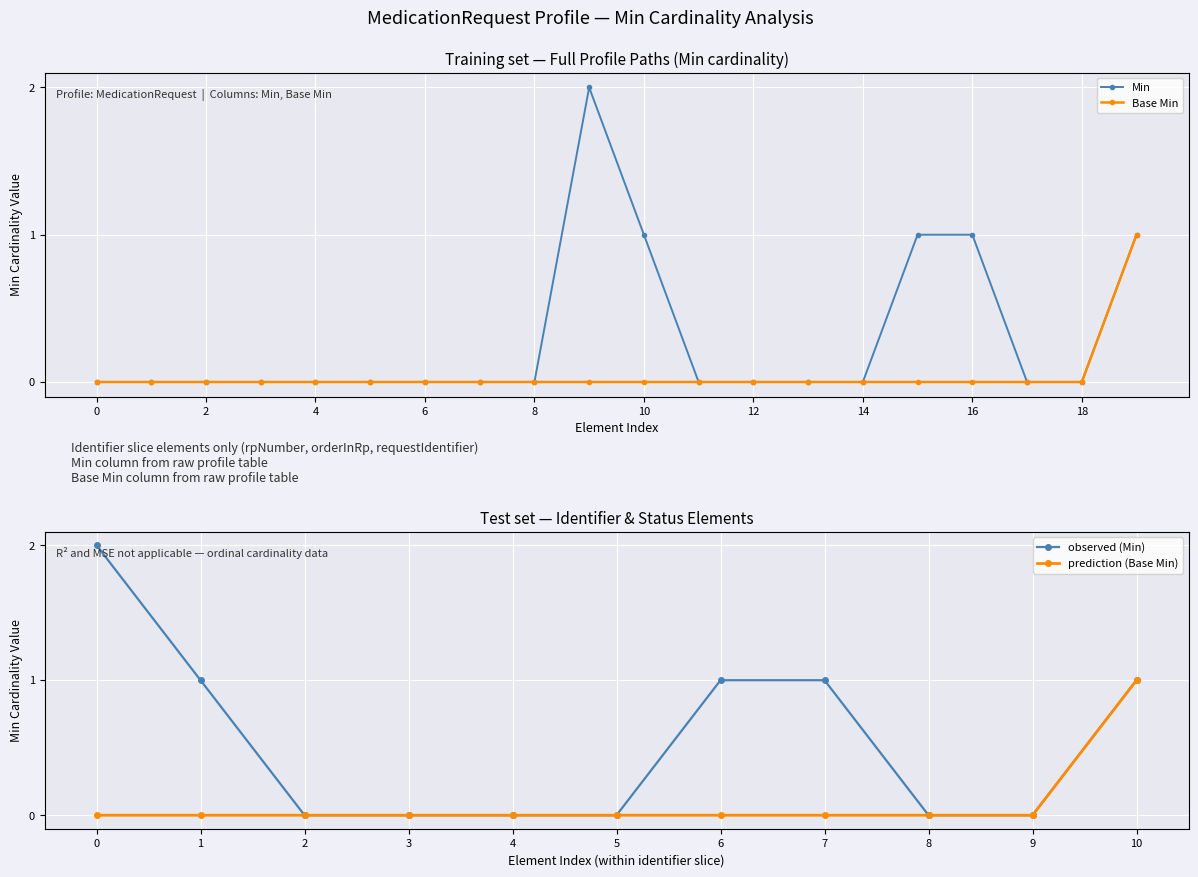

True or false: Base Min has a value of 2 at MedicationRequest.status.

False